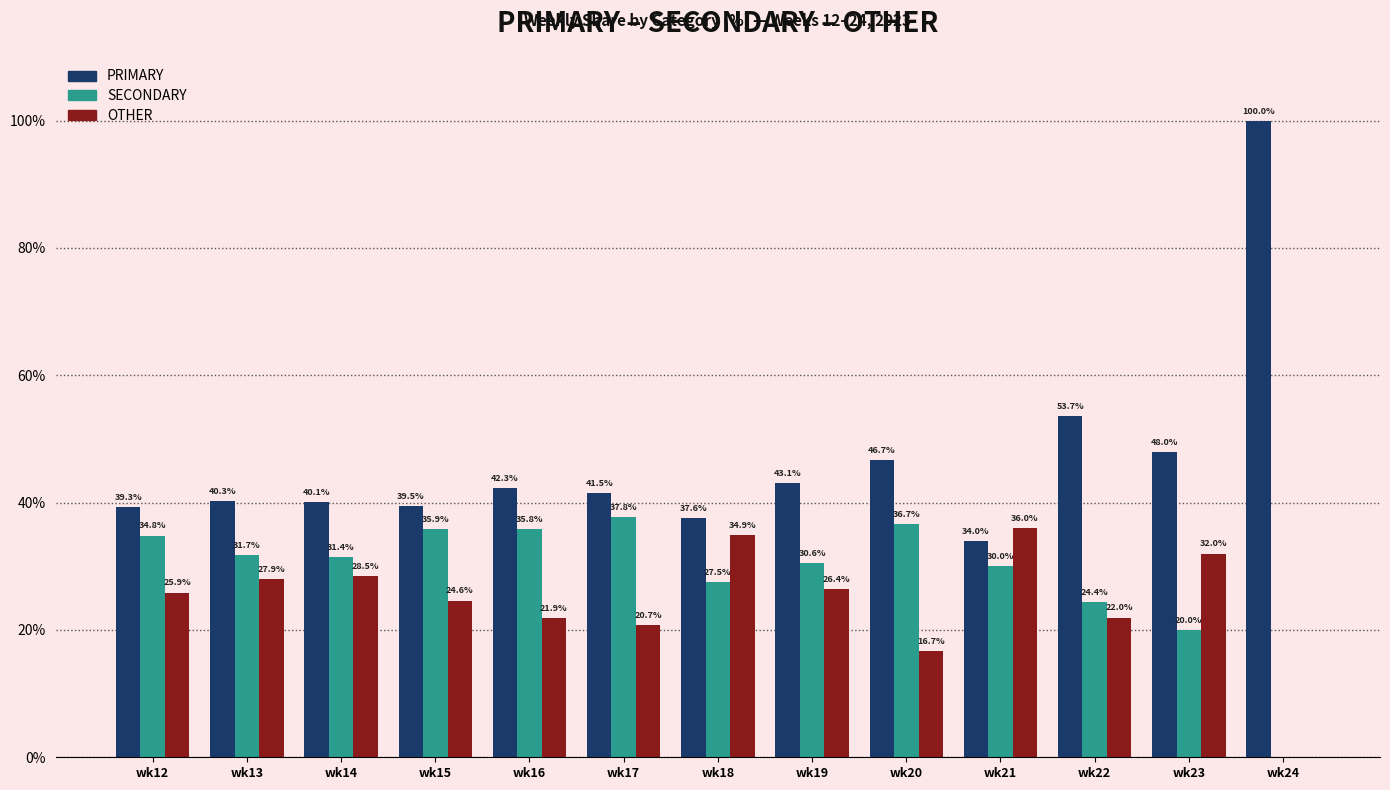

Between wk19 and wk20, which series saw the biggest shift?

OTHER